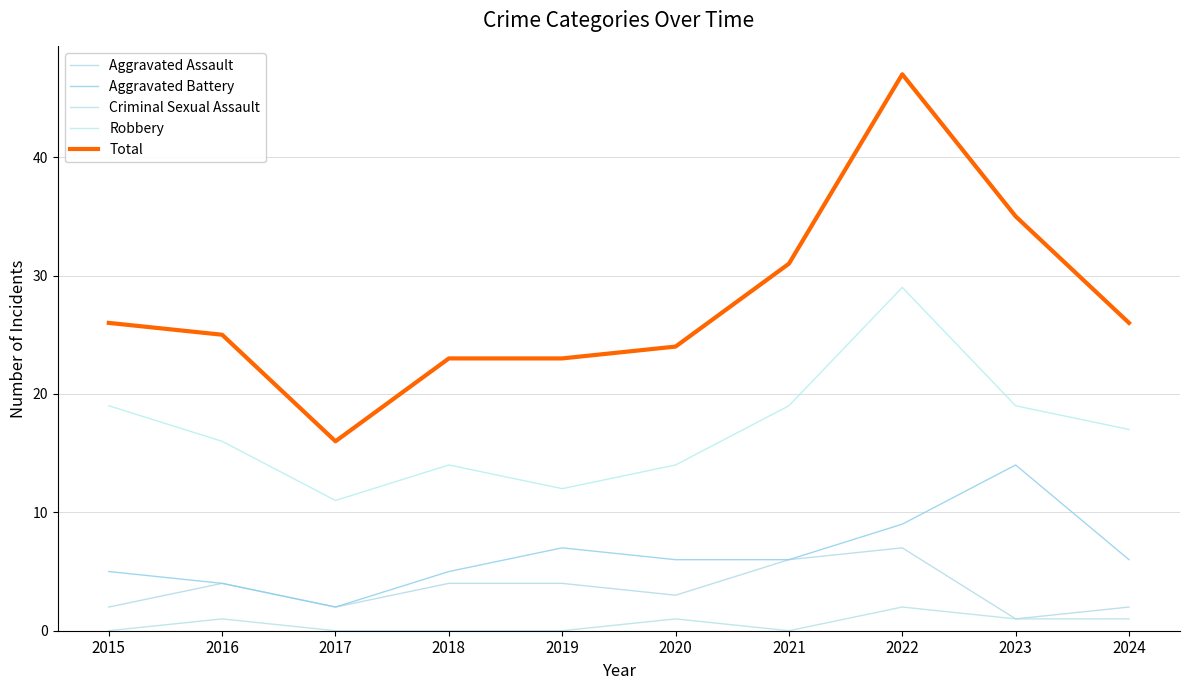

What is the difference between the Aggravated Assault values at 2024 and 2018?

2